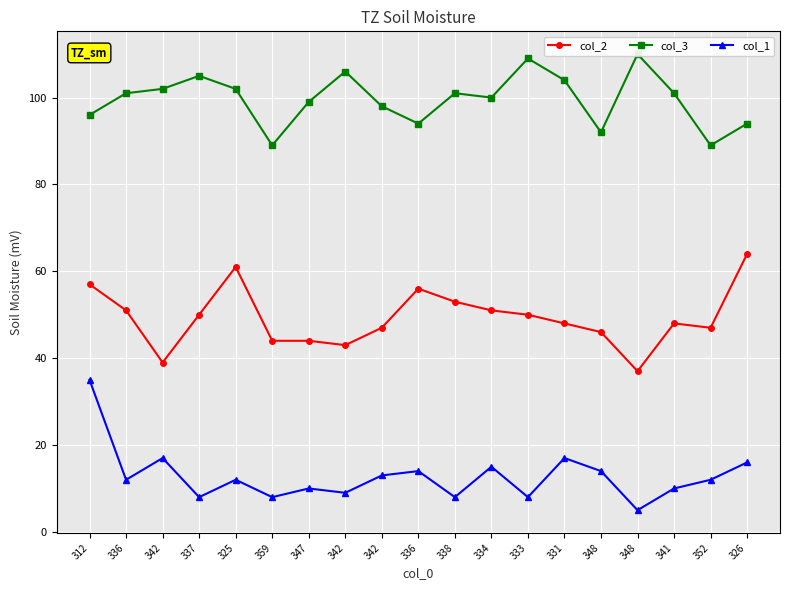

Reading left to right, extract all data points from this chart.

col_2: 57	51	39	50	61	44	44	43	47	56	53	51	50	48	46	37	48	47	64
col_3: 96	101	102	105	102	89	99	106	98	94	101	100	109	104	92	110	101	89	94
col_1: 35	12	17	8	12	8	10	9	13	14	8	15	8	17	14	5	10	12	16